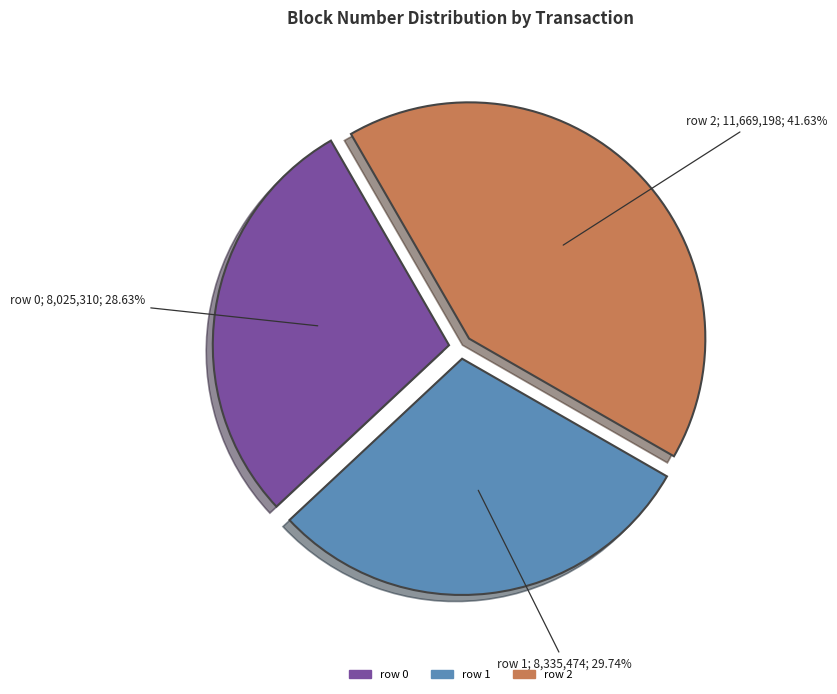

How many slices are in this pie chart?

3